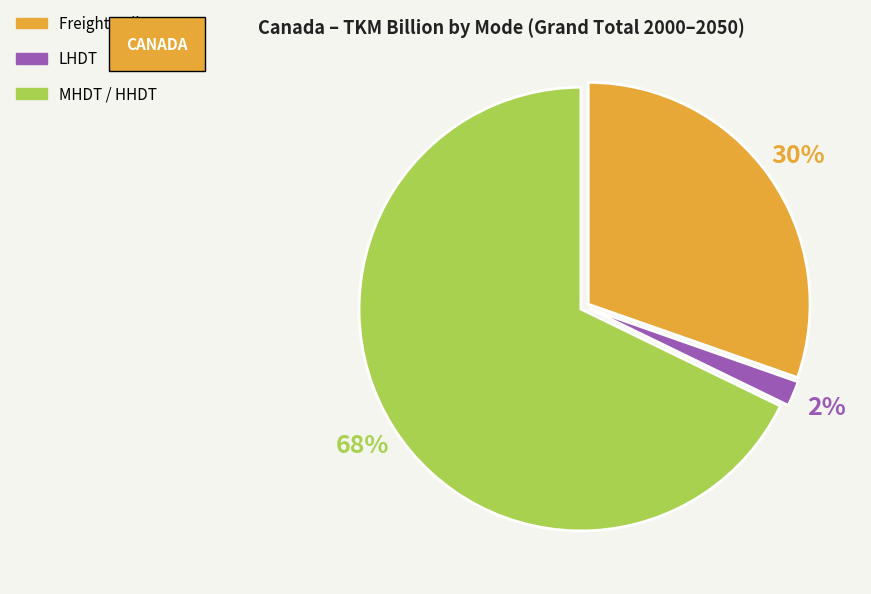

How many segments does this pie chart have?

3